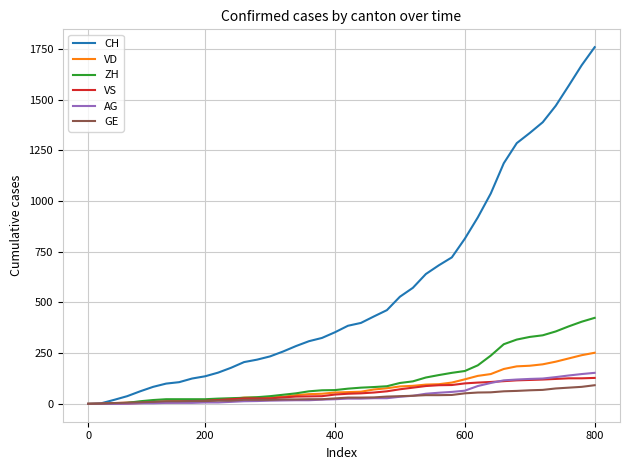

How many categories are shown in the chart?

40